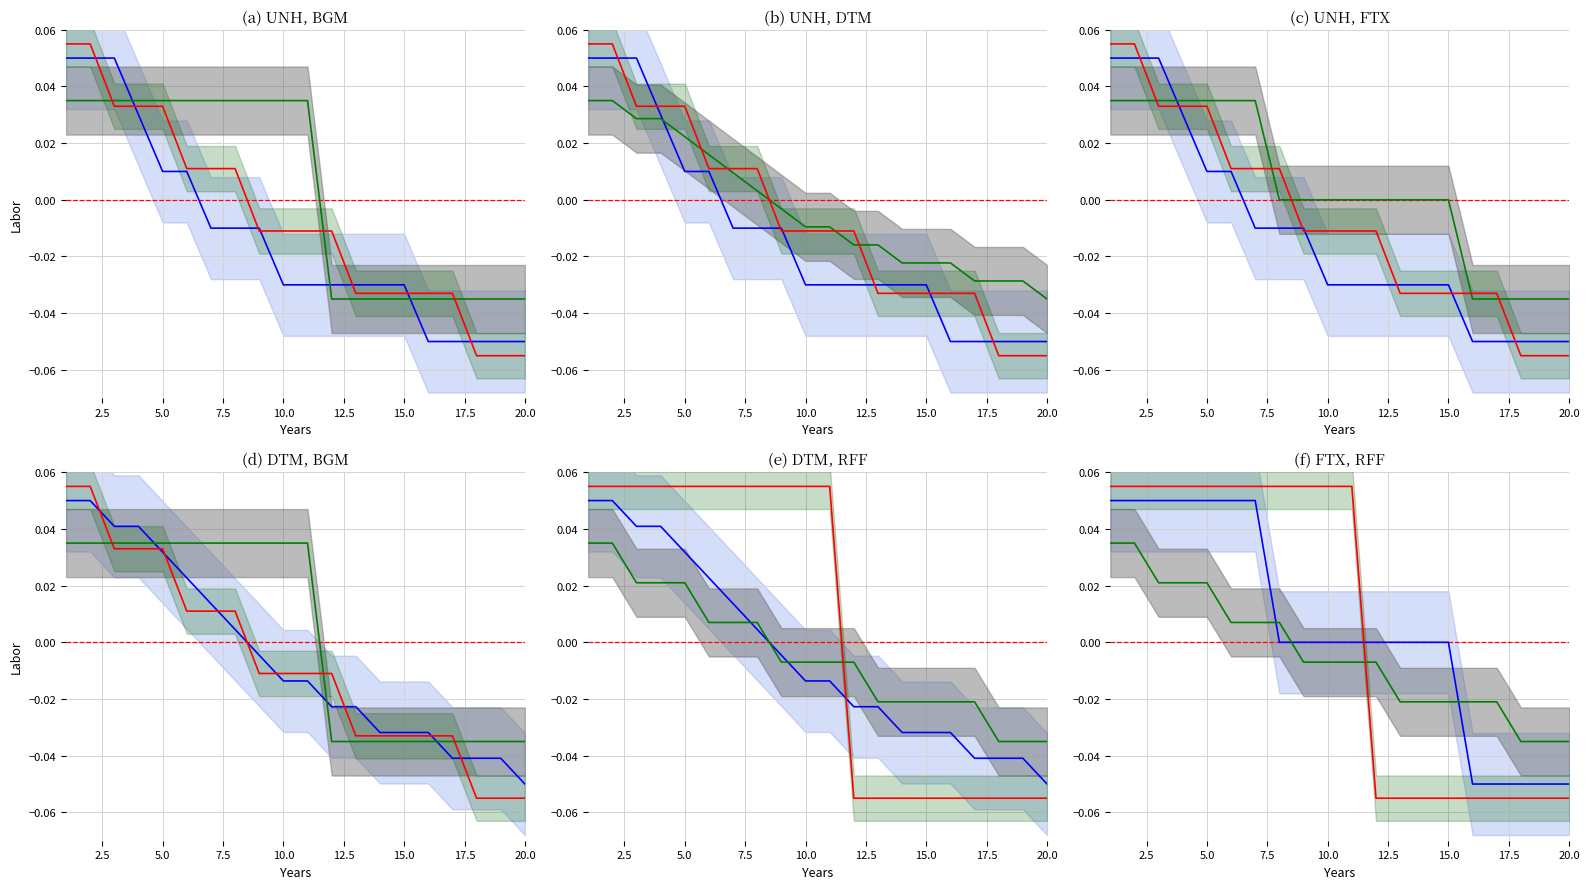

Is the value of RFF at 18 greater than the value of DTM at 18?

No